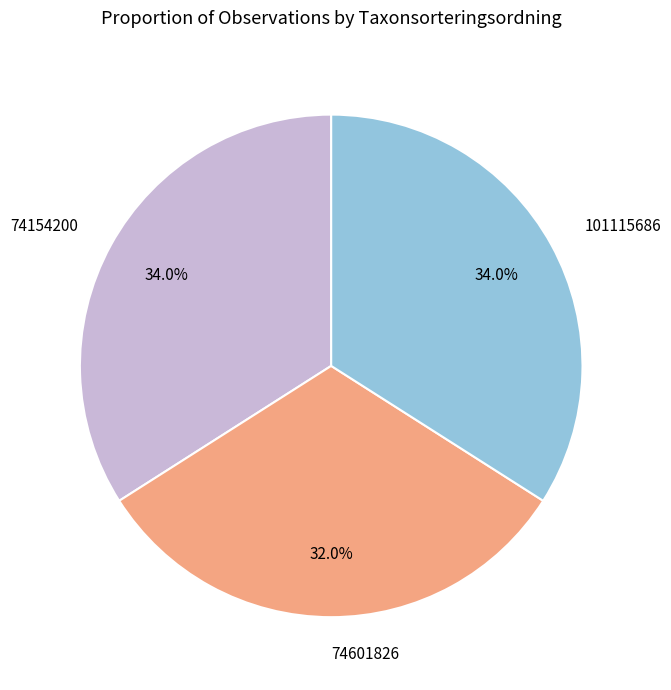

True or false: 101115686 accounts for 34% of the total.

True